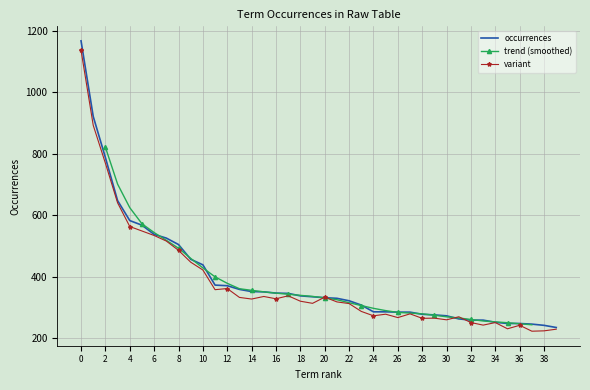

What is the lowest value of the occurrences series?

235.0